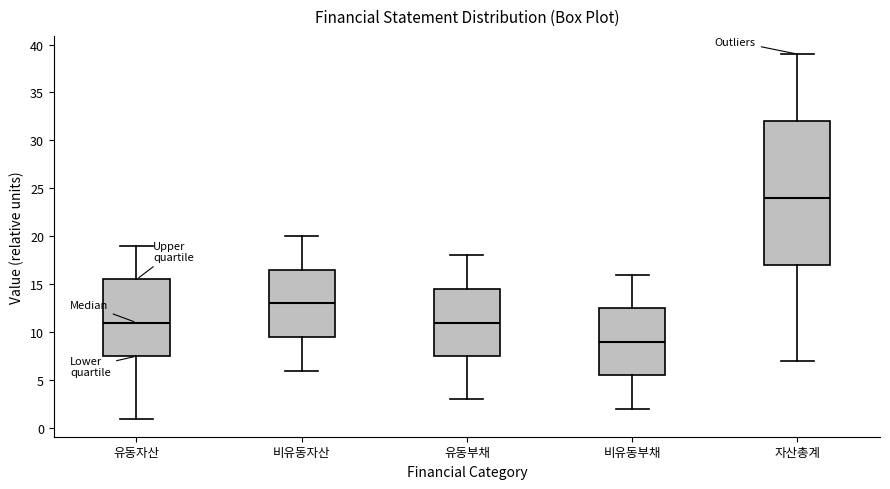

Reading left to right, read every box against the y-axis: the position of its median line, the range the box covers, and the ends of its whiskers. The values are not printed on the chart, so give them approximately, as read against the axis.

유동자산: median 11.0, box 7.5 to 15.5, whiskers 1.0 to 19.0
비유동자산: median 13.0, box 9.5 to 16.5, whiskers 6.0 to 20.0
유동부채: median 11.0, box 7.5 to 14.5, whiskers 3.0 to 18.0
비유동부채: median 9.0, box 5.5 to 12.5, whiskers 2.0 to 16.0
자산총계: median 24.0, box 17.0 to 32.0, whiskers 7.0 to 39.0